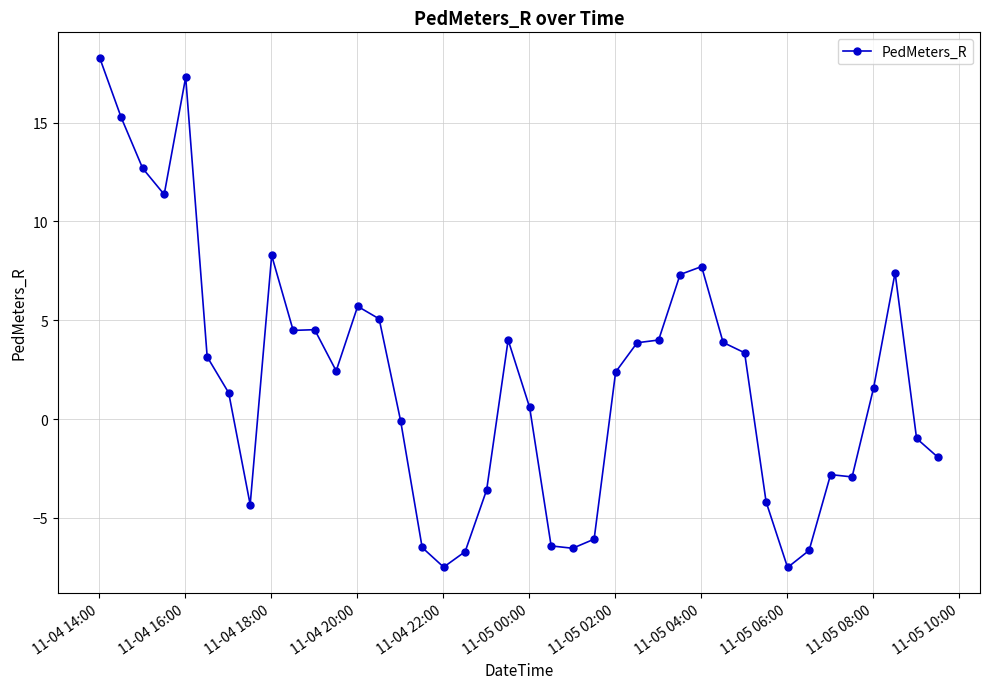

What is the smallest value displayed?

-7.5